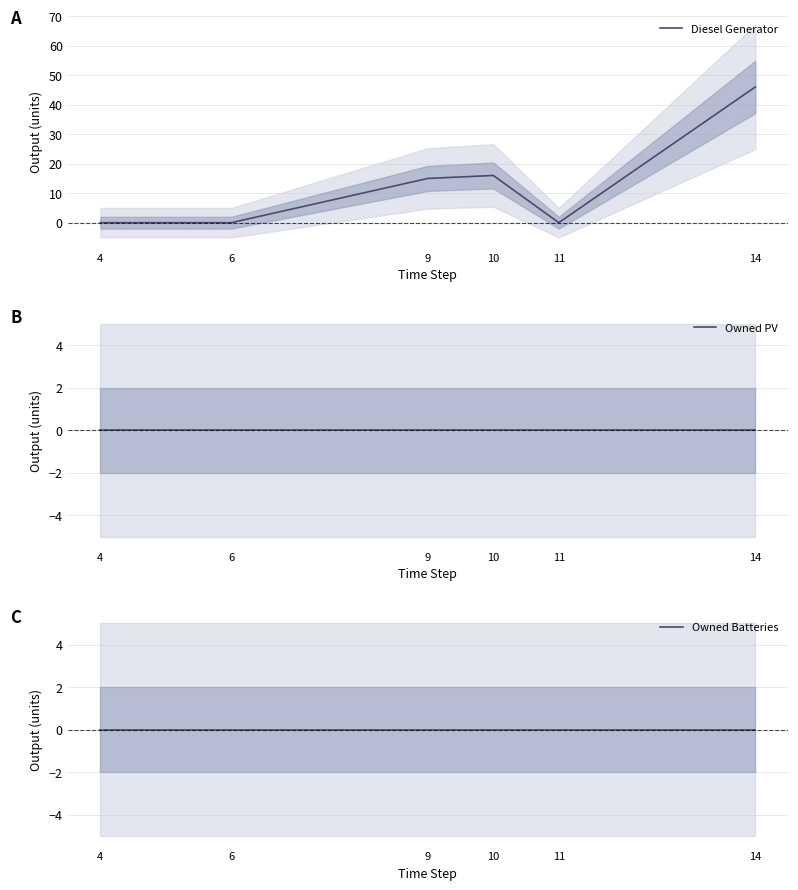

True or false: Diesel Generator has more than 0 interior local peaks.

True